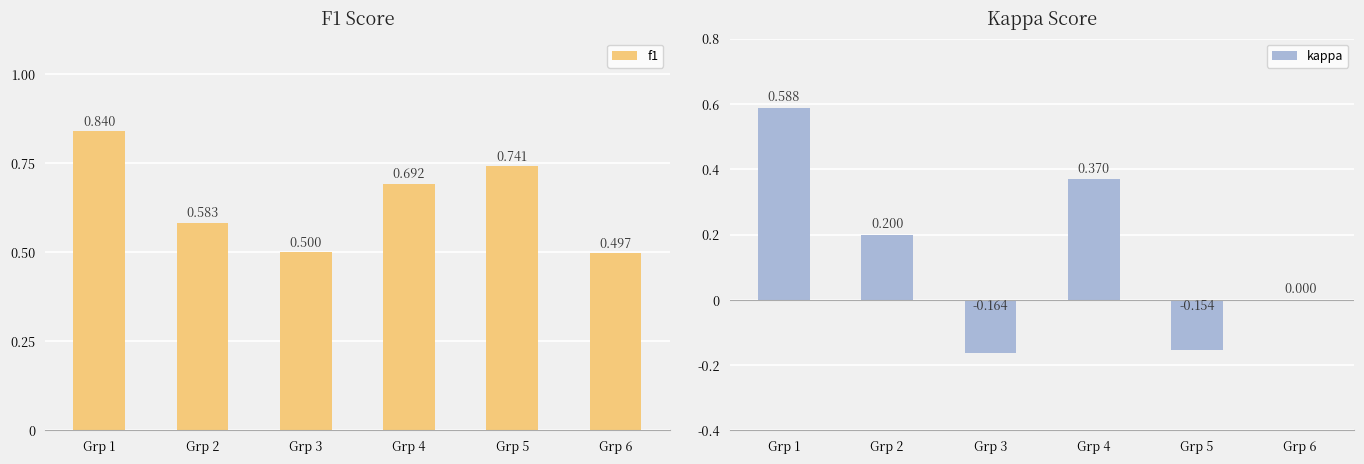

The value of f1 at Grp 5 is 1.0. True or false?

False